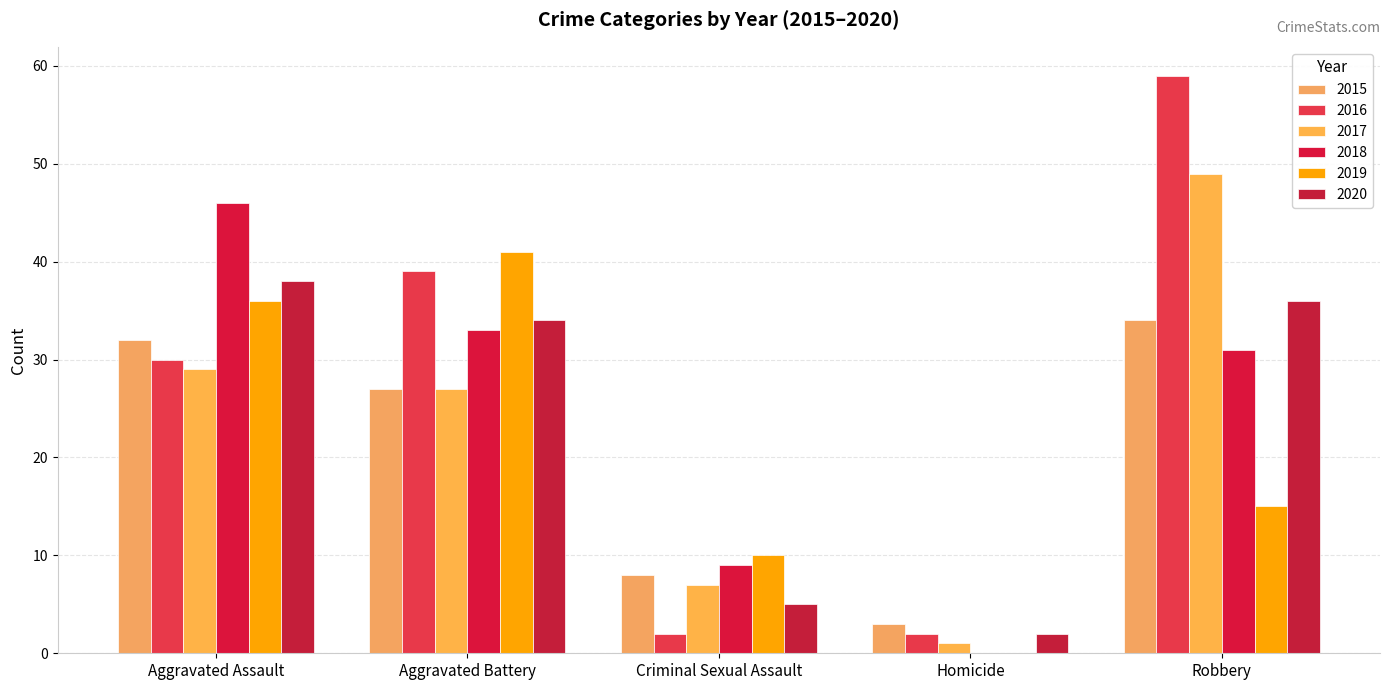

Reading left to right, transcribe all the data shown in this chart.

2015: 32	27	8	3	34
2016: 30	39	2	2	59
2017: 29	27	7	1	49
2018: 46	33	9	0	31
2019: 36	41	10	0	15
2020: 38	34	5	2	36